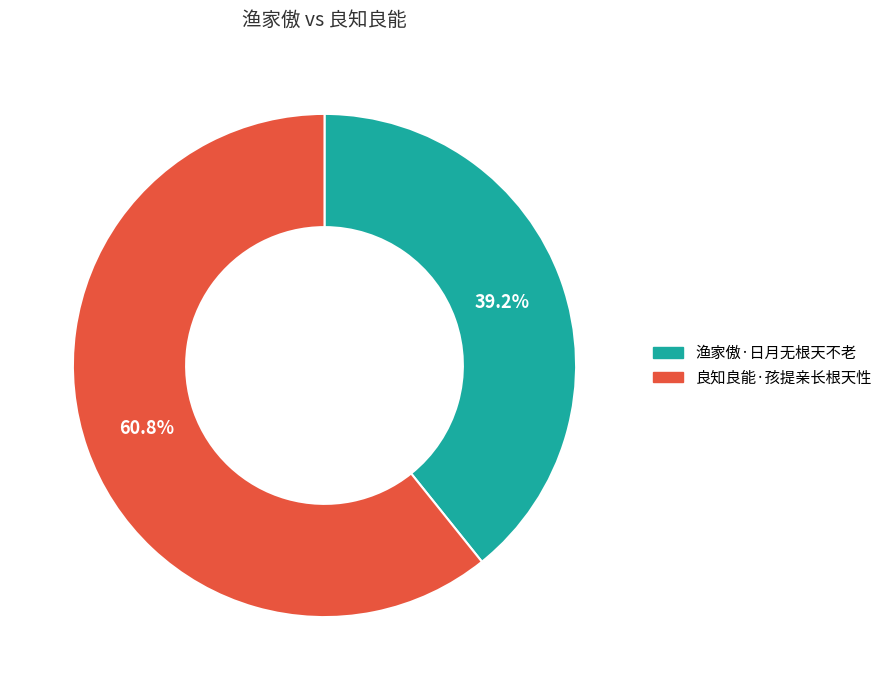

How many slices are in this pie chart?

2